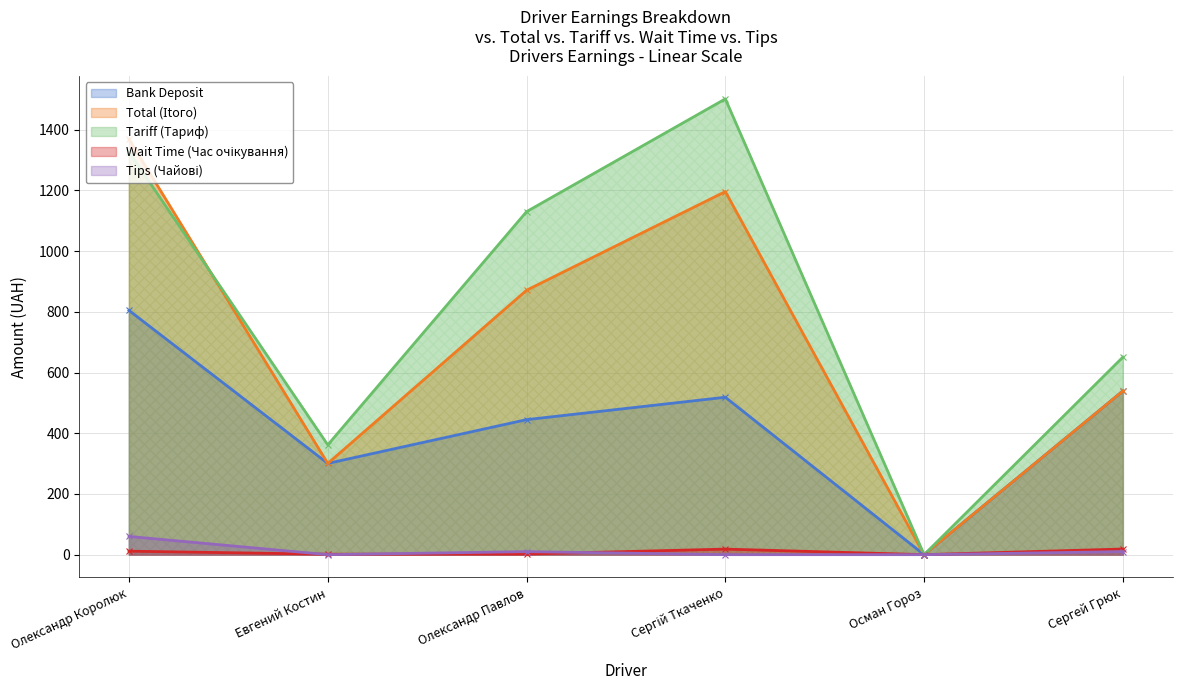

How many data points in Bank Deposit are above 518?

3